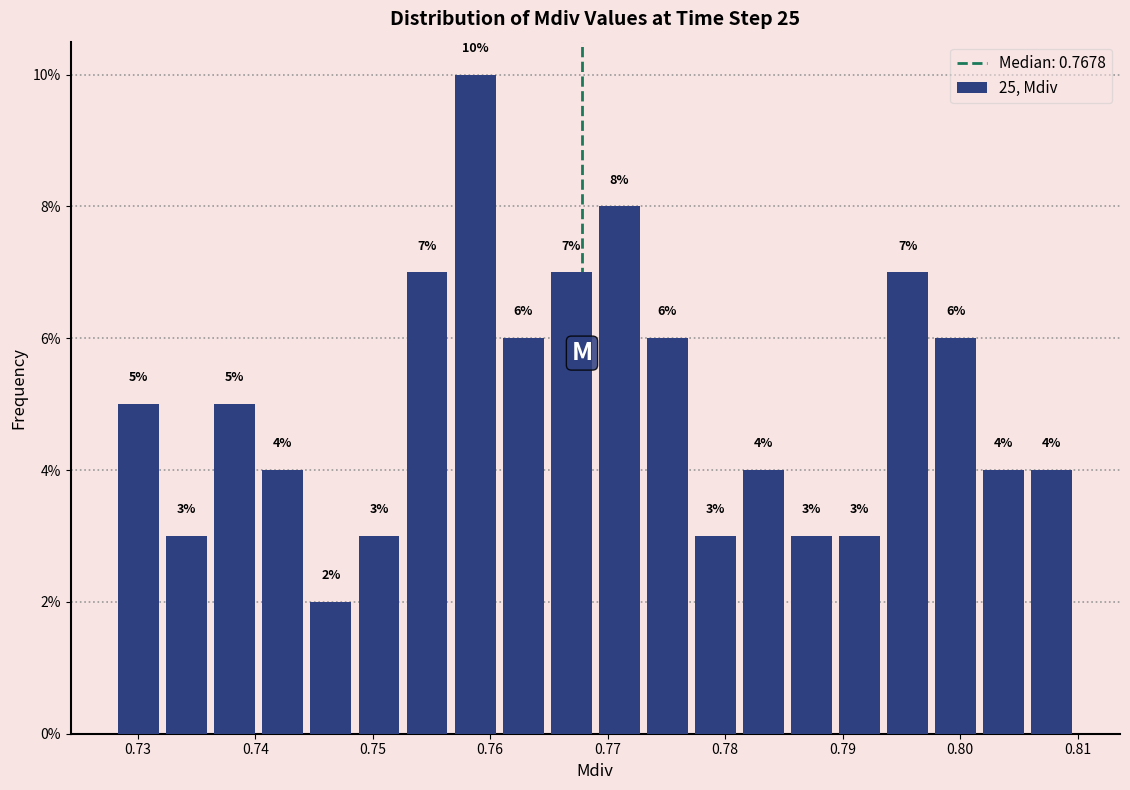

Which range on the x-axis has the tallest bar?

0.757 to 0.761